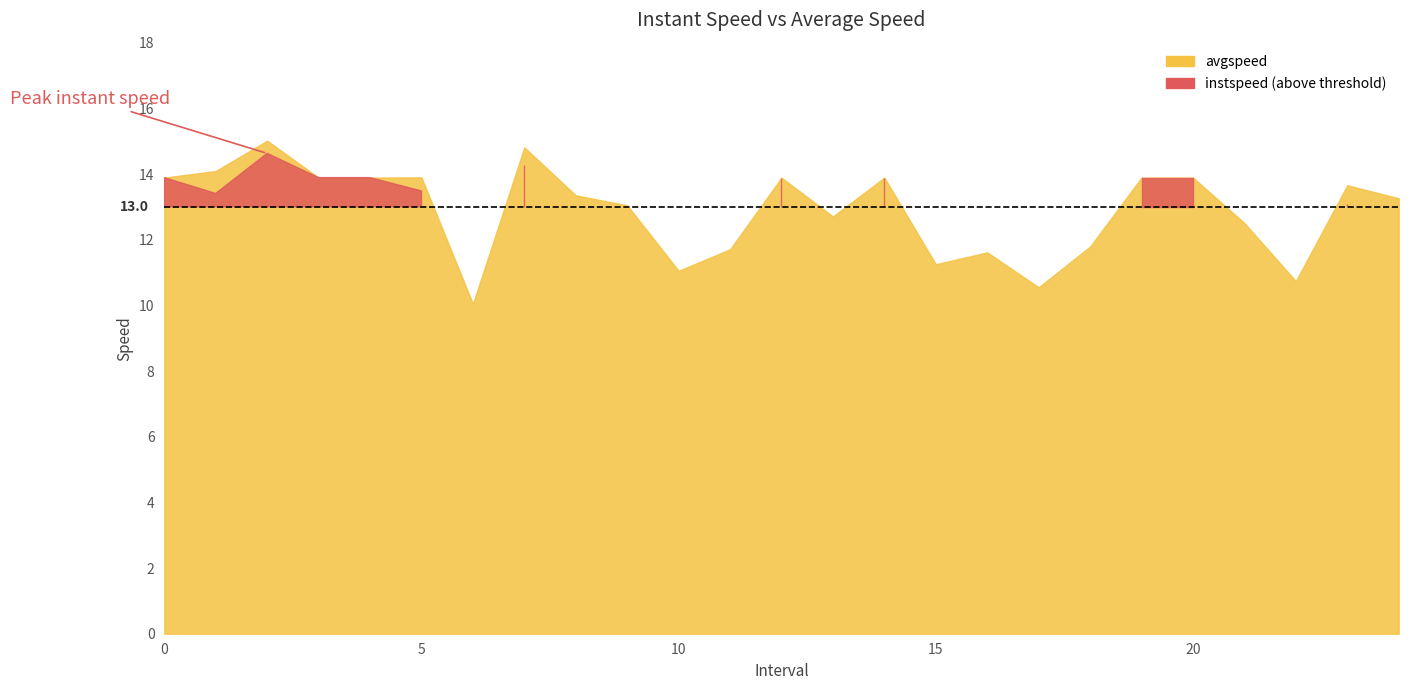

What is the approximate value of avgspeed at 8?

13.4